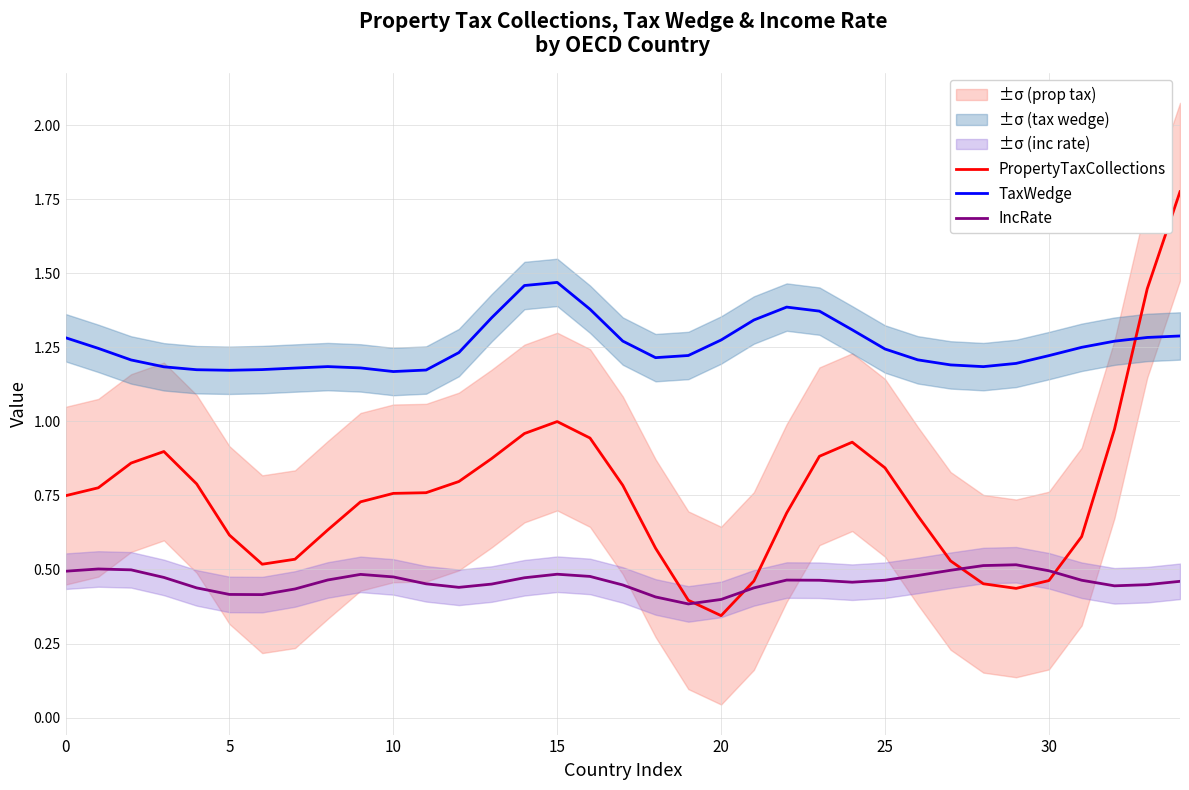

Between 22 and 34, which series saw the biggest shift?

PropertyTaxCollections